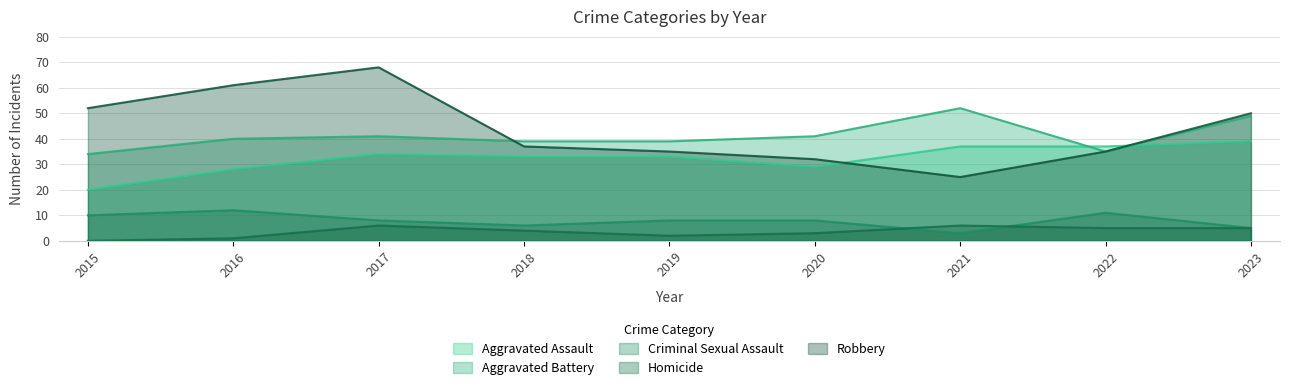

Where does the Aggravated Assault series first go above 33?

2017